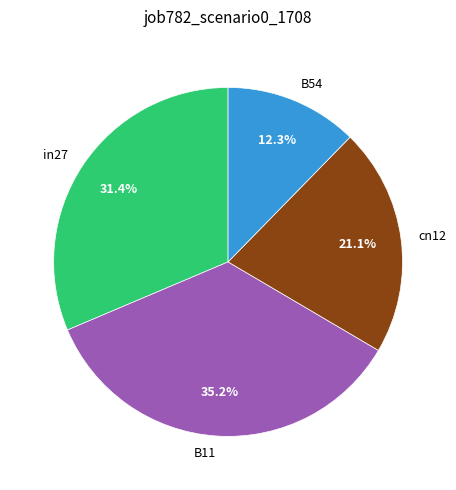

The cn12 slice represents 21% of the pie. True or false?

True